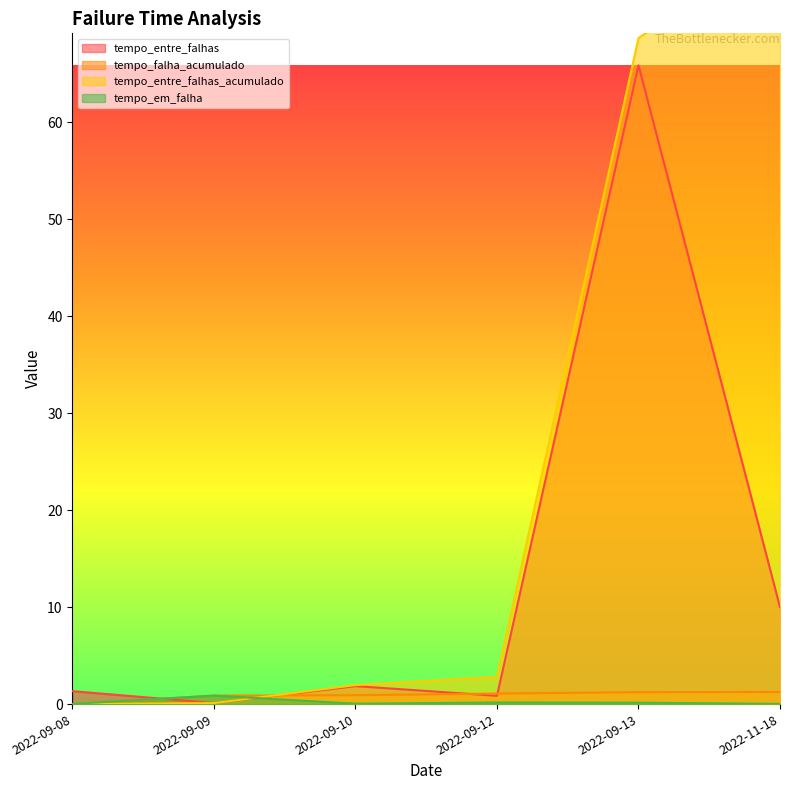

True or false: tempo_entre_falhas_acumulado and tempo_entre_falhas intersect in this chart.

False